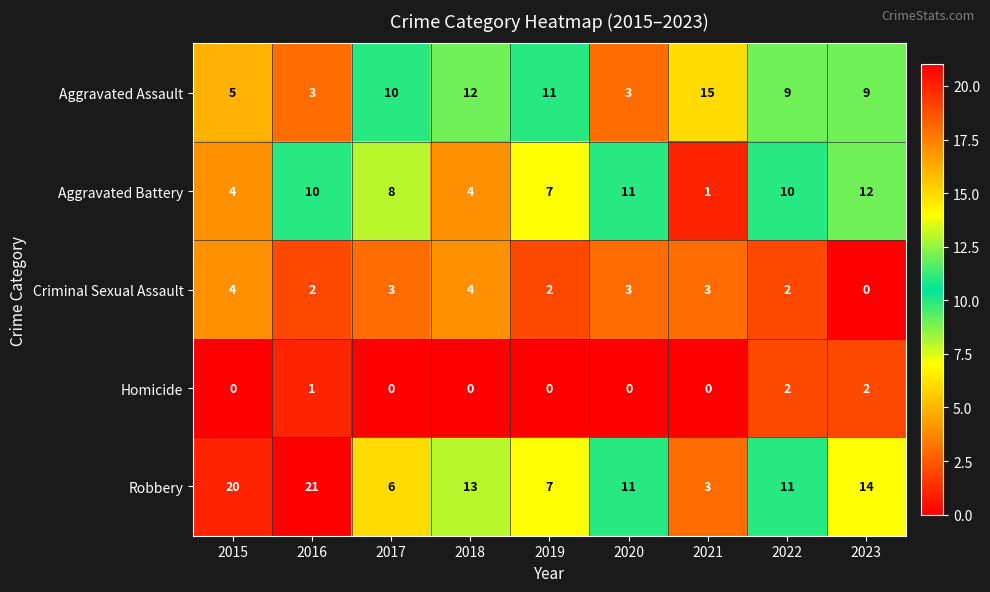

The value of Homicide at 2021 is 1. True or false?

False